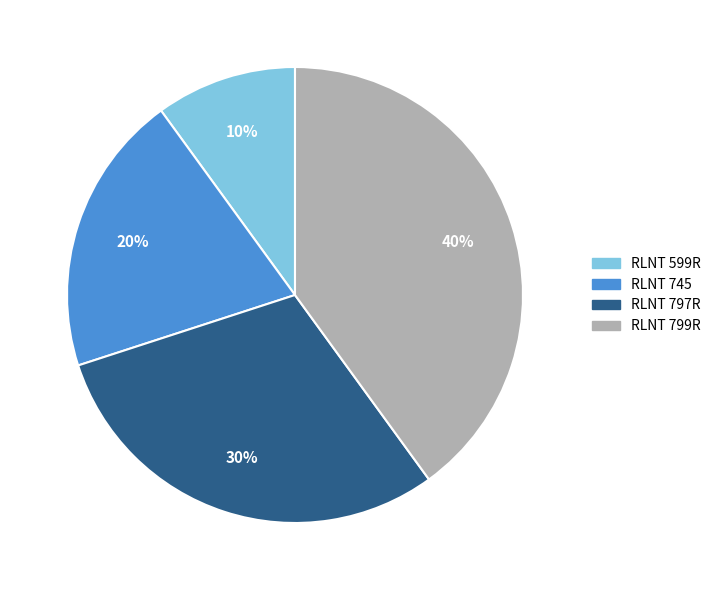

To the nearest percent, what is the difference between the RLNT 745 and RLNT 599R slice percentages?

10%